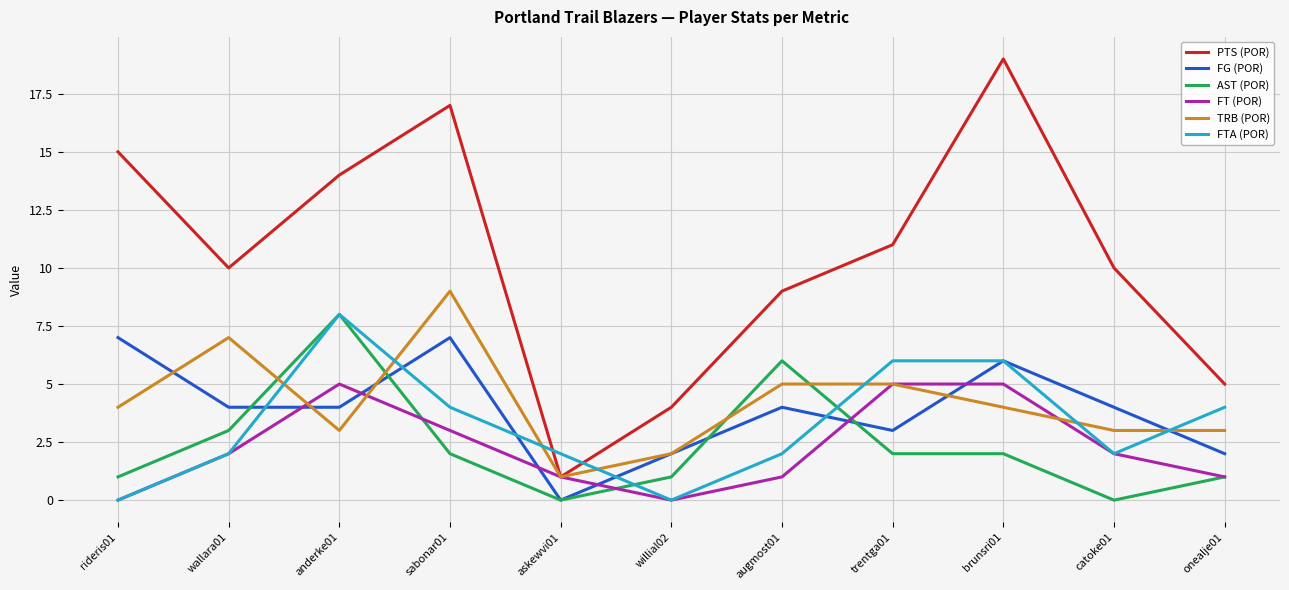

Does the chart display data point markers on the line(s)?

Yes